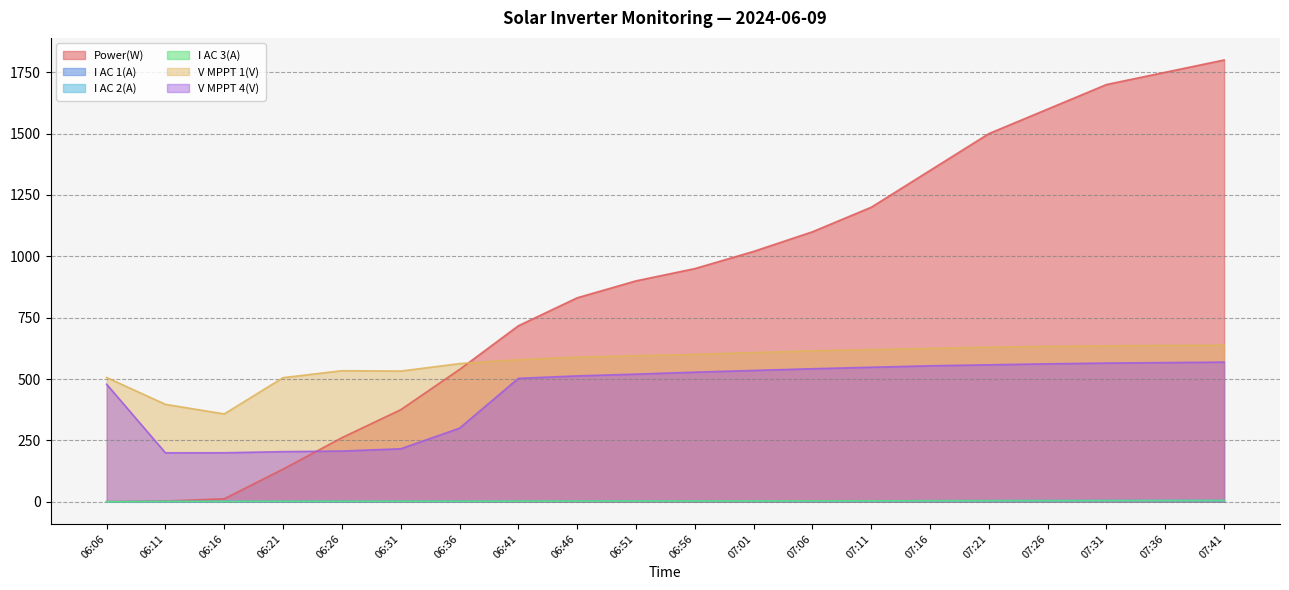

Where do V MPPT 1(V) and Power(W) first cross each other?

06:36 and 06:41